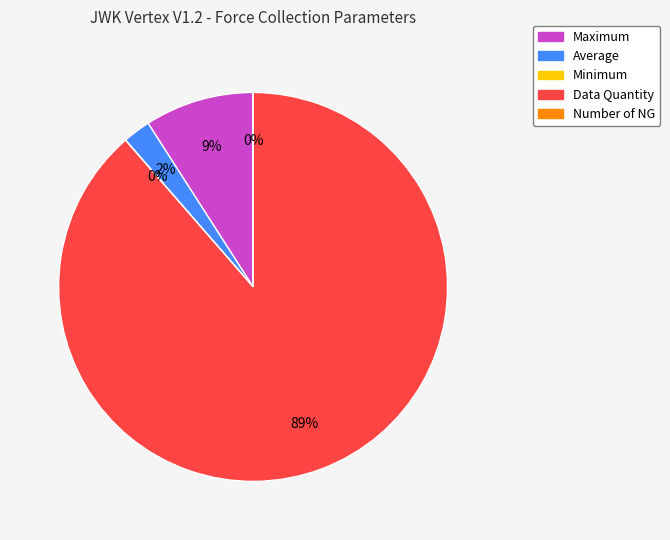

True or false: Maximum accounts for 3% of the total.

False